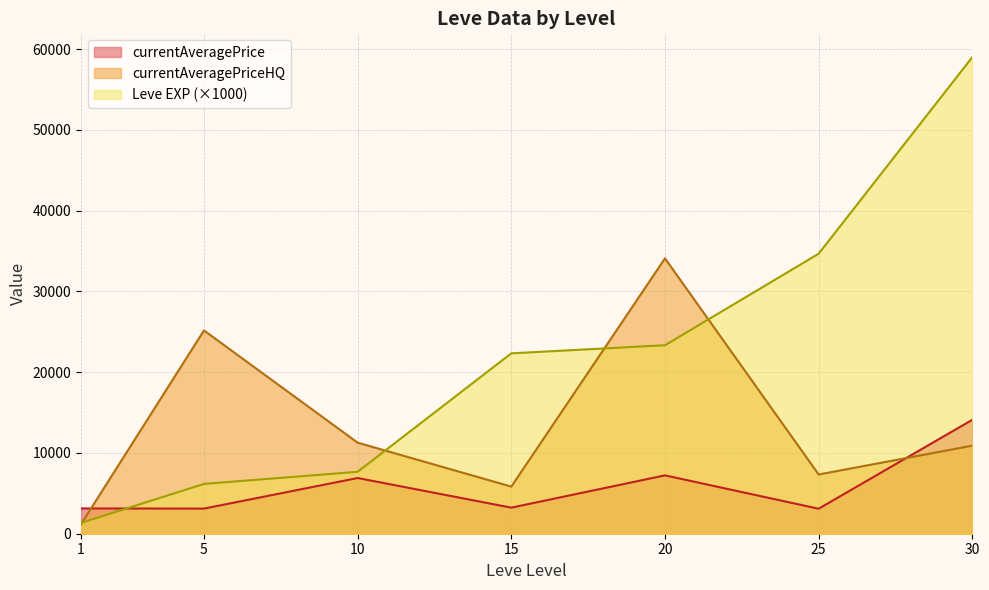

How many lines are shown in the chart?

3